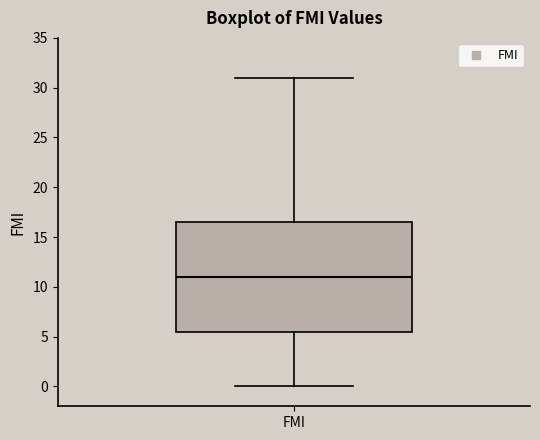

Read this box plot against the y-axis: the position of the median line, the range covered by the box, and the ends of both whiskers. The values are not printed on the chart, so give them approximately, as read against the axis.

median 11.0, box 5.5 to 16.5, whiskers 0.0 to 31.0